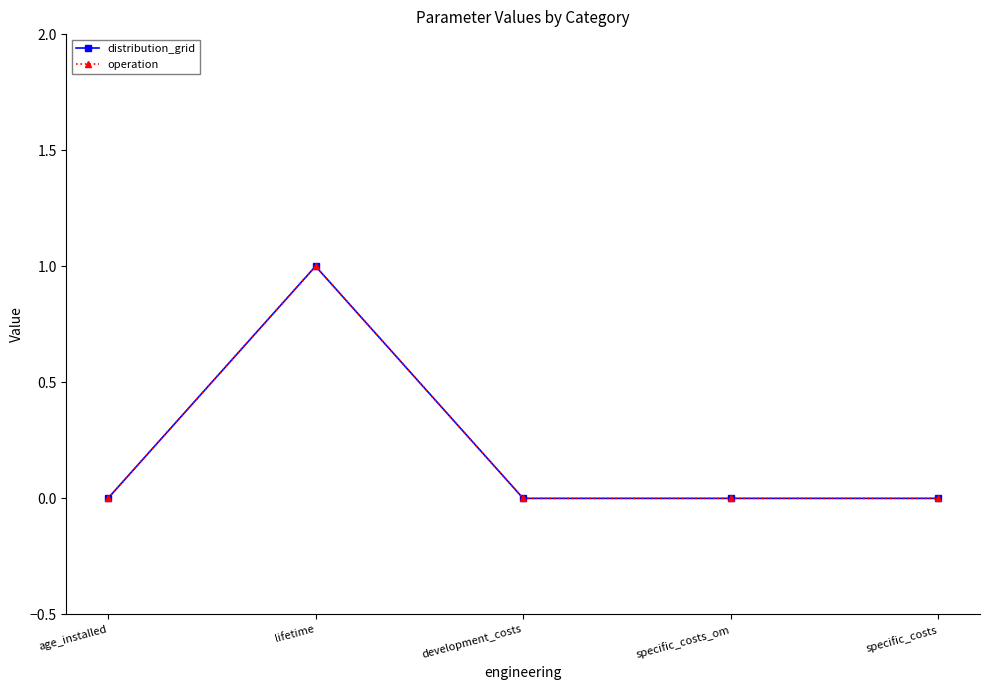

Reading left to right, list all the values displayed in this chart.

distribution_grid: age_installed=0	lifetime=1	development_costs=0	specific_costs_om=0	specific_costs=0
operation: age_installed=0	lifetime=1	development_costs=0	specific_costs_om=0	specific_costs=0